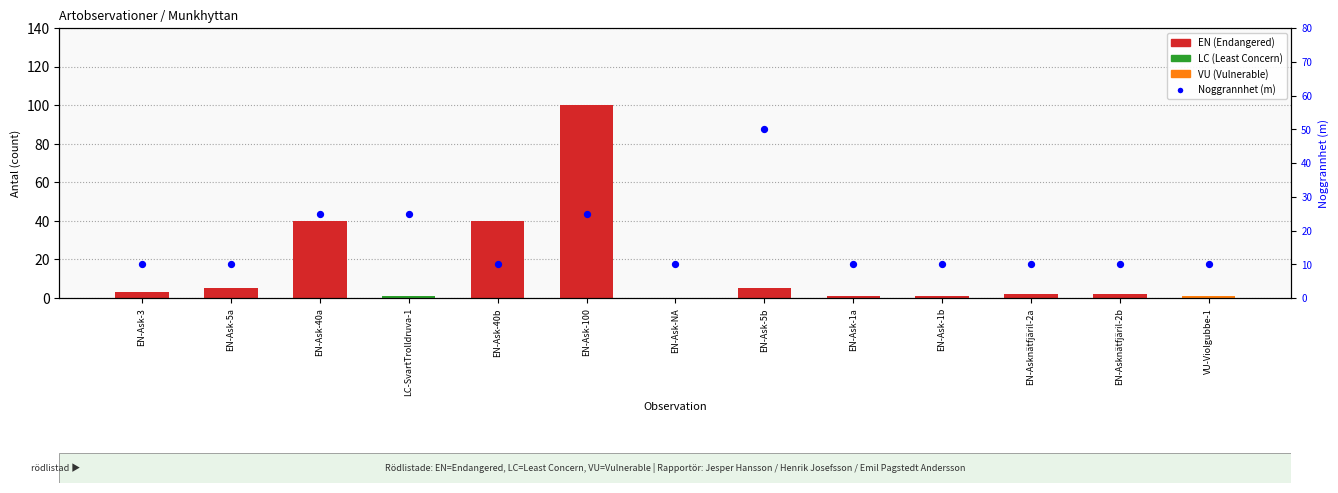

What is the total value across all series at EN-Ask-100?

125